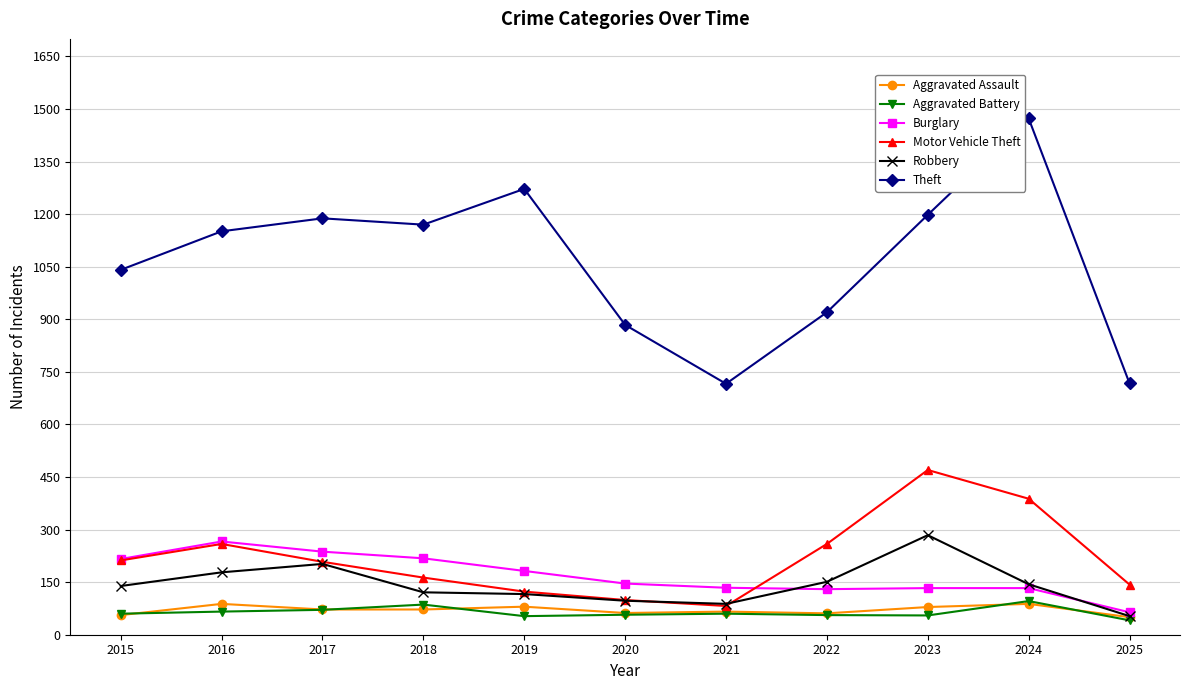

What is the difference between the Robbery values at 2020 and 2021?

9